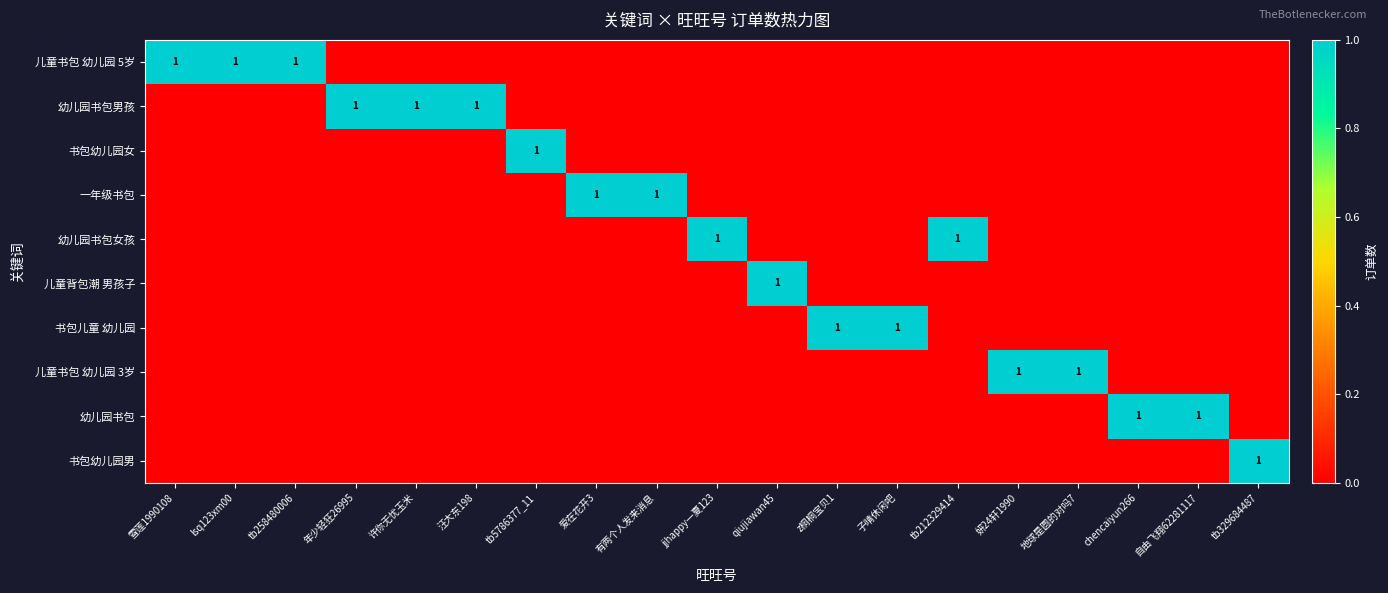

What is the spread (max minus min) of values at 年少轻狂26995?

1